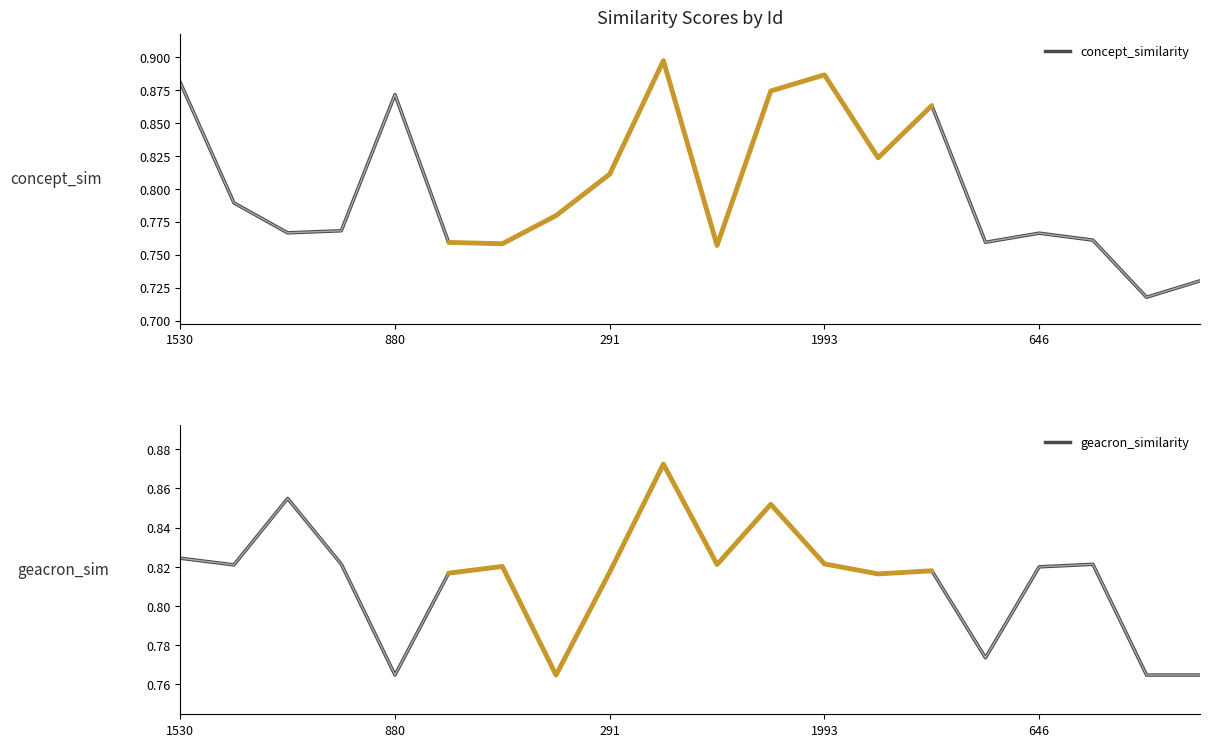

What is the minimum value for geacron_similarity?

0.8